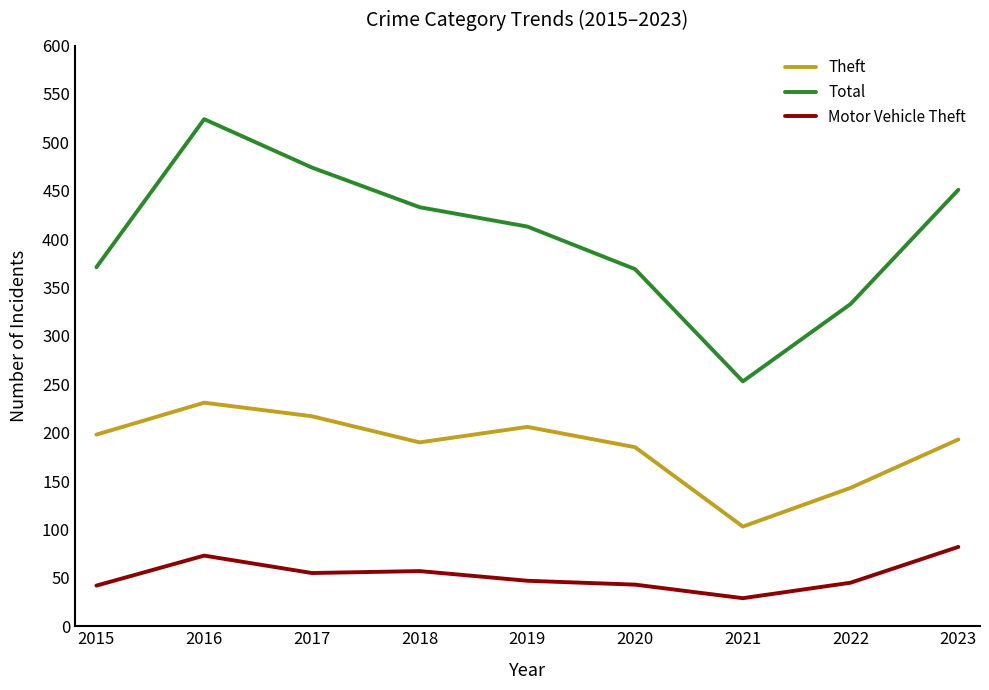

What is the total value across all series at 2016?

828